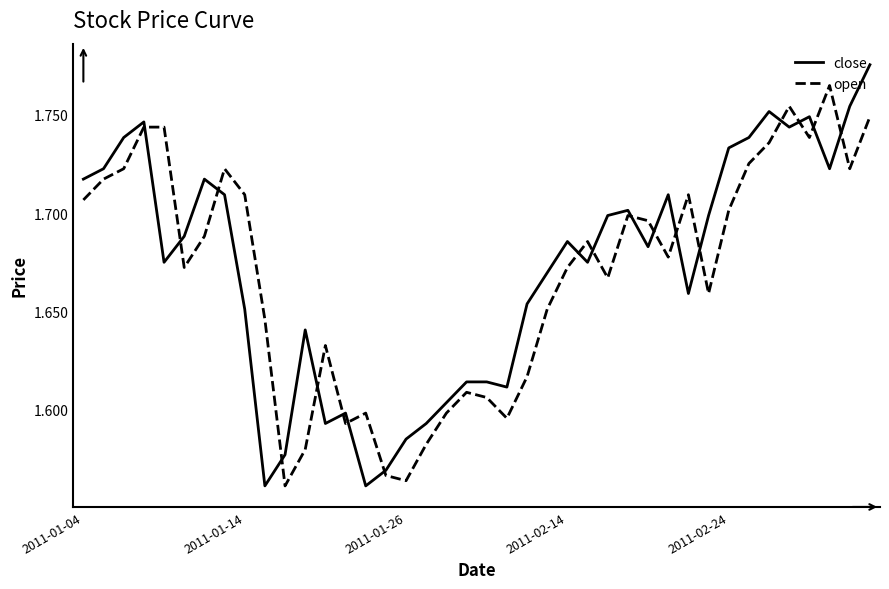

True or false: close and open cross at least once.

True